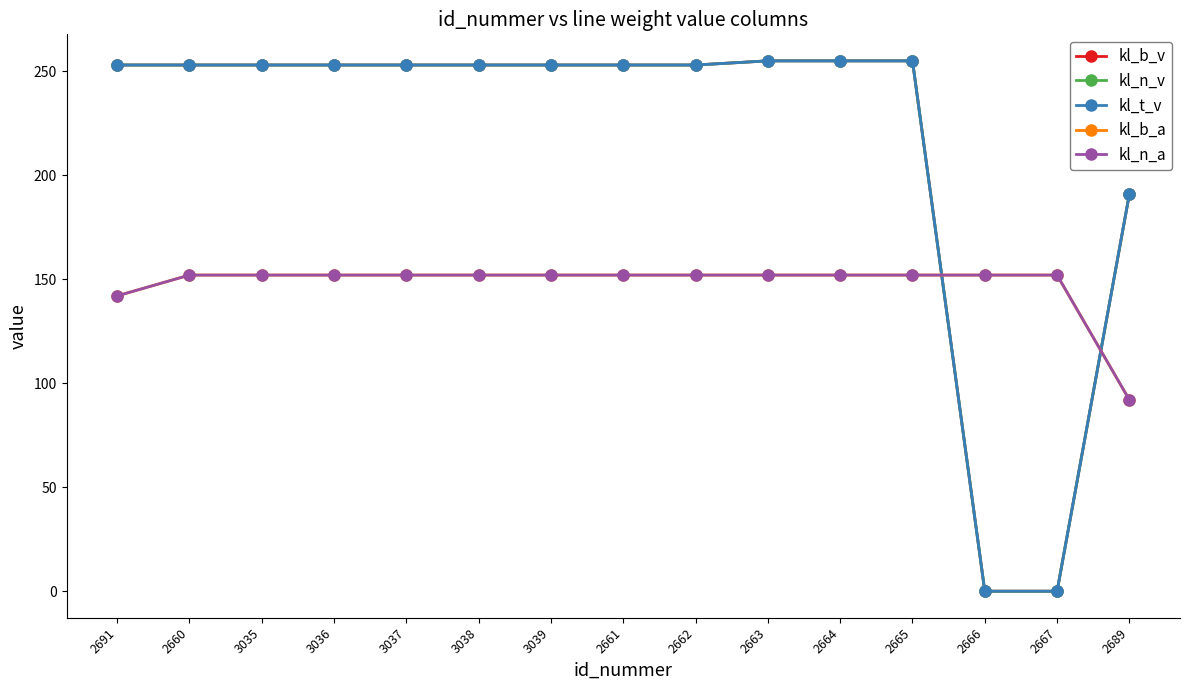

Reading left to right, list all the values displayed in this chart.

kl_b_v: 2691=253	2660=253	3035=253	3036=253	3037=253	3038=253	3039=253	2661=253	2662=253	2663=255	2664=255	2665=255	2666=0	2667=0	2689=191
kl_n_v: 2691=253	2660=253	3035=253	3036=253	3037=253	3038=253	3039=253	2661=253	2662=253	2663=255	2664=255	2665=255	2666=0	2667=0	2689=191
kl_t_v: 2691=253	2660=253	3035=253	3036=253	3037=253	3038=253	3039=253	2661=253	2662=253	2663=255	2664=255	2665=255	2666=0	2667=0	2689=191
kl_b_a: 2691=142	2660=152	3035=152	3036=152	3037=152	3038=152	3039=152	2661=152	2662=152	2663=152	2664=152	2665=152	2666=152	2667=152	2689=92
kl_n_a: 2691=142	2660=152	3035=152	3036=152	3037=152	3038=152	3039=152	2661=152	2662=152	2663=152	2664=152	2665=152	2666=152	2667=152	2689=92